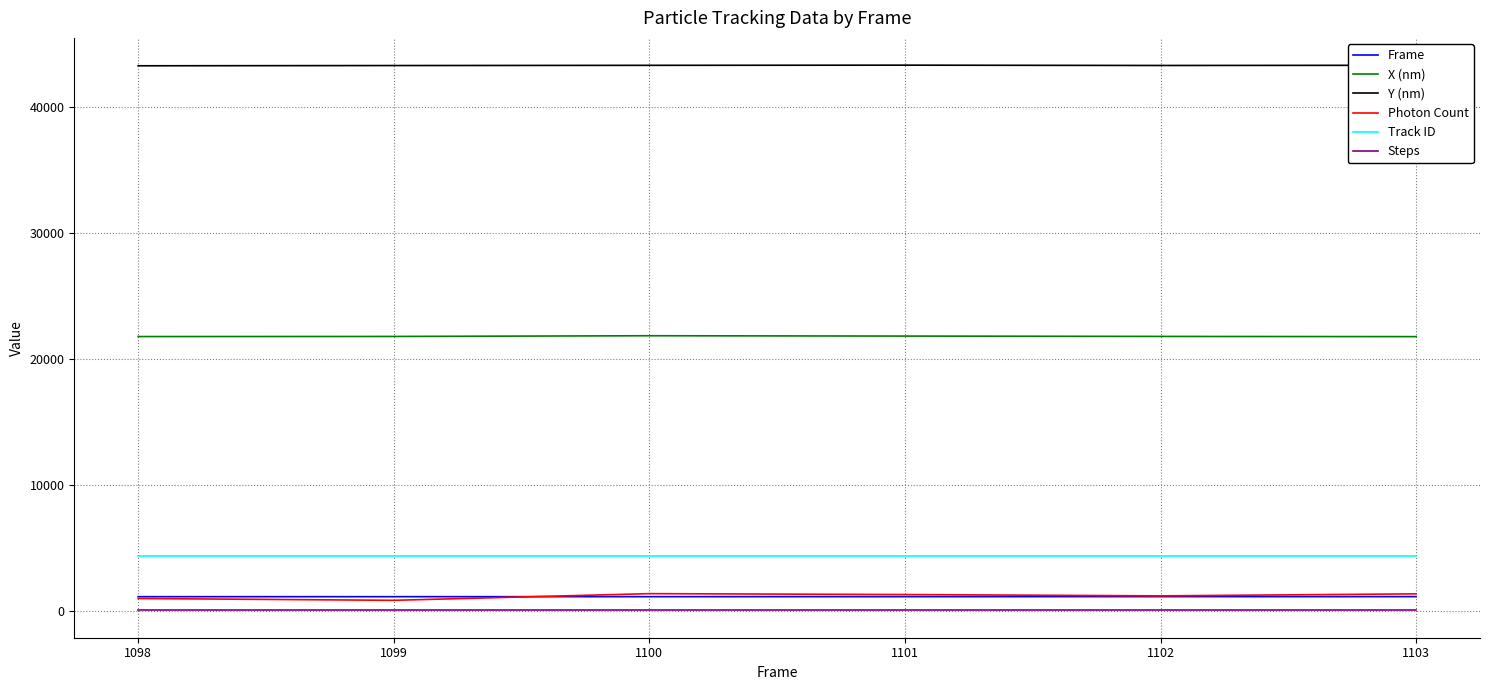

How many series are shown in this chart?

6